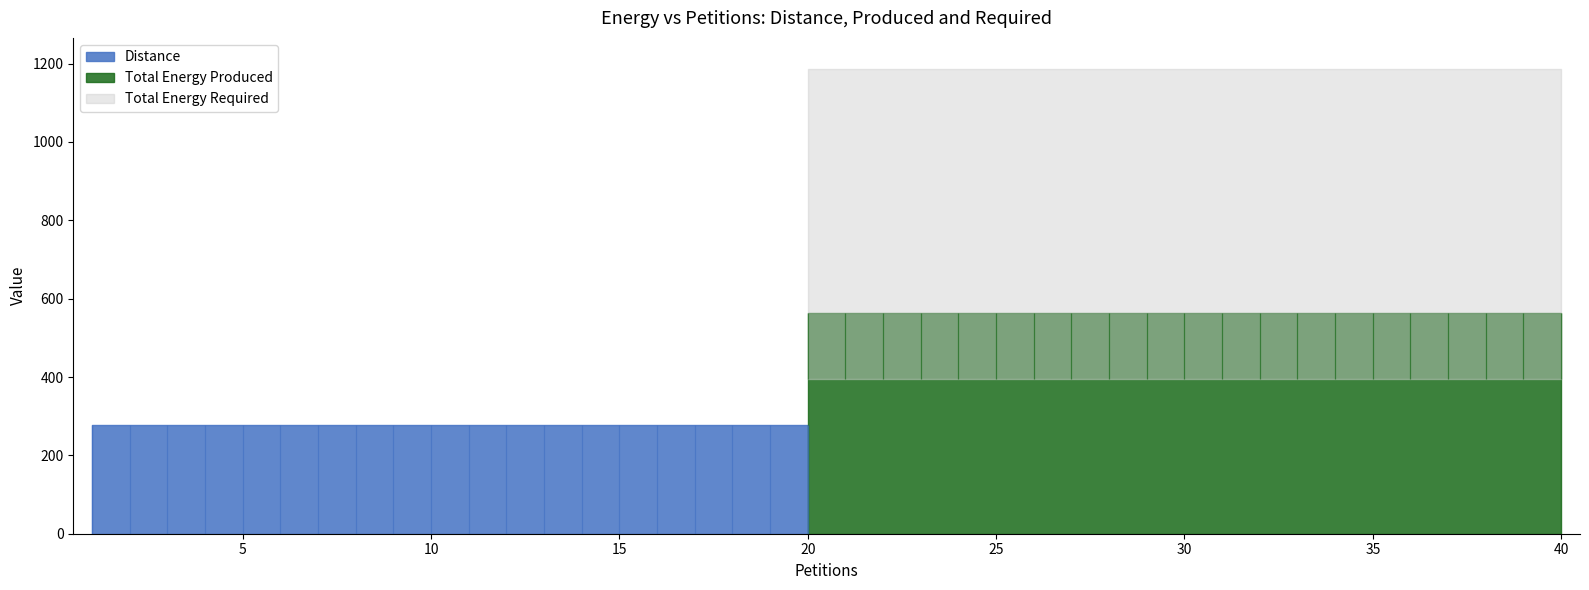

What value does the Distance series have at 36?

277